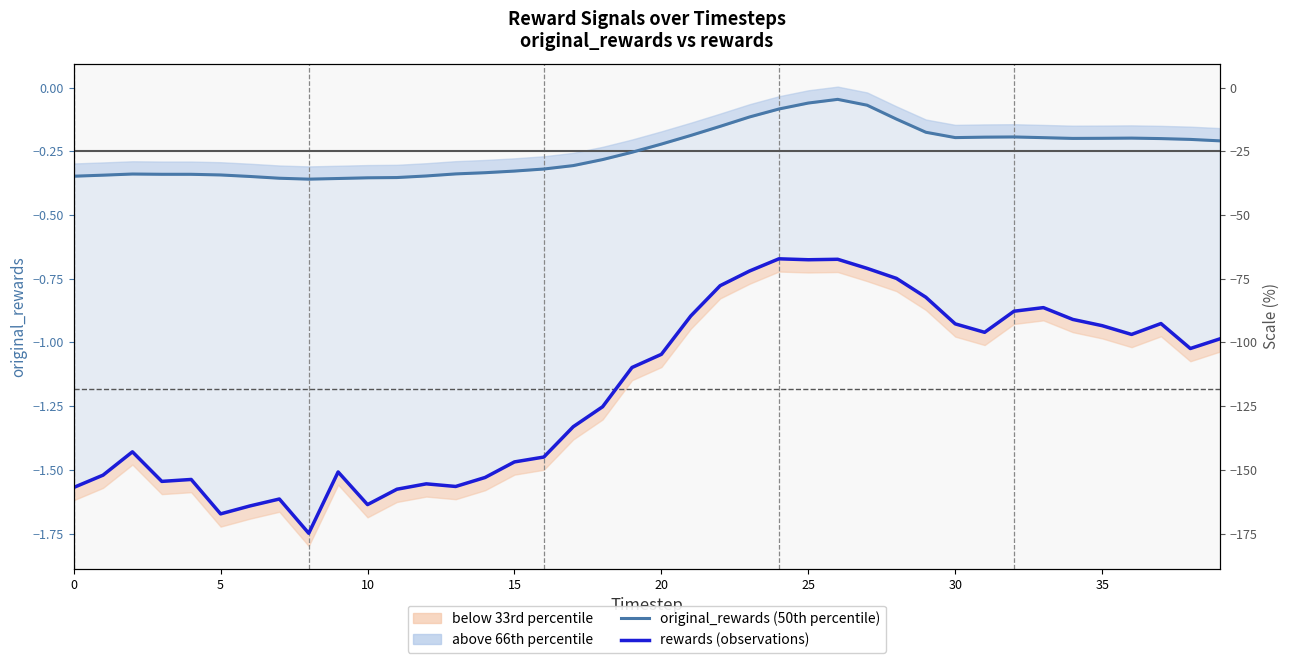

At which label is original_rewards (50th percentile) closest to 0?

26